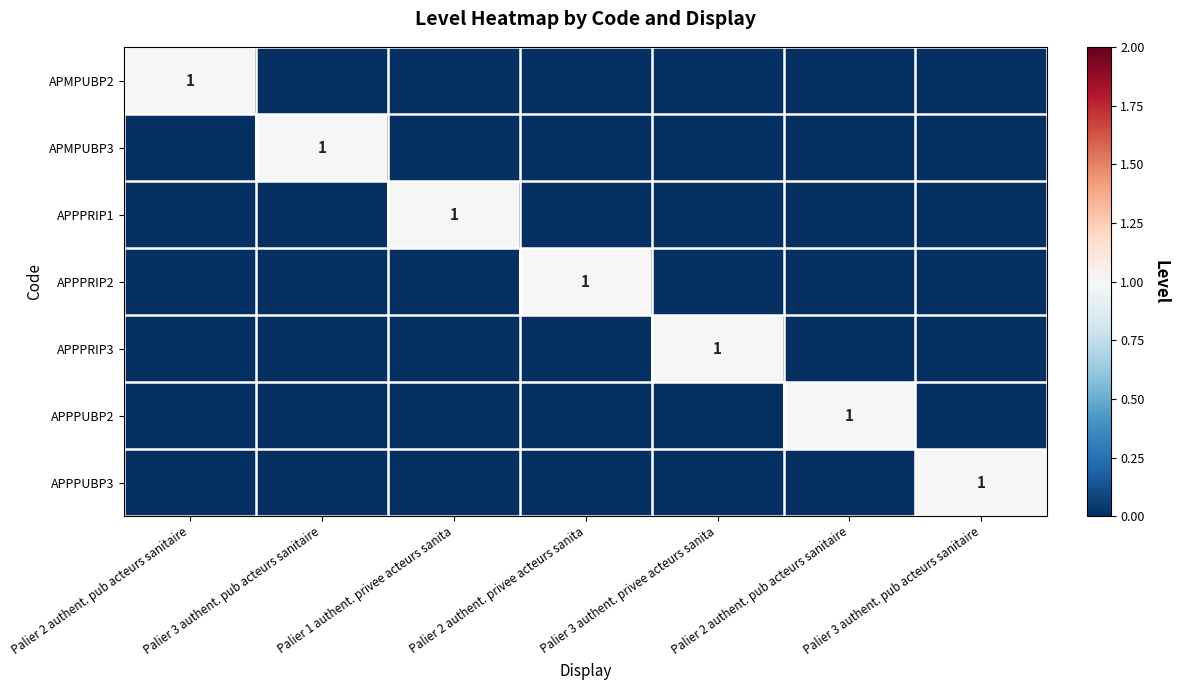

Rank the series by their maximum value, from highest to lowest.

APMPUBP2, APMPUBP3, APPPRIP1, APPPRIP2, APPPRIP3, APPPUBP2, APPPUBP3